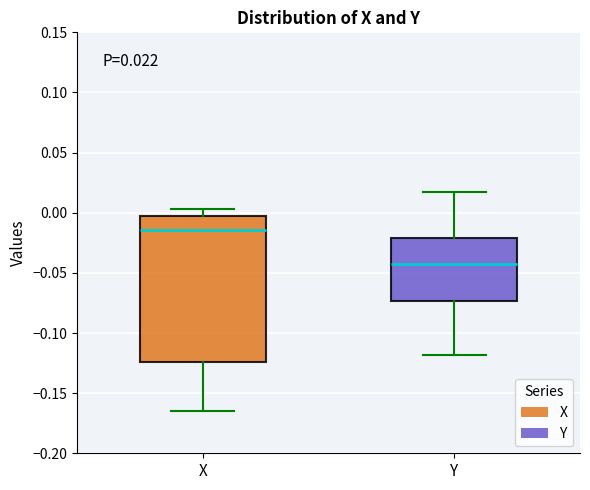

Which box is the tallest, from its lower edge to its upper edge?

X